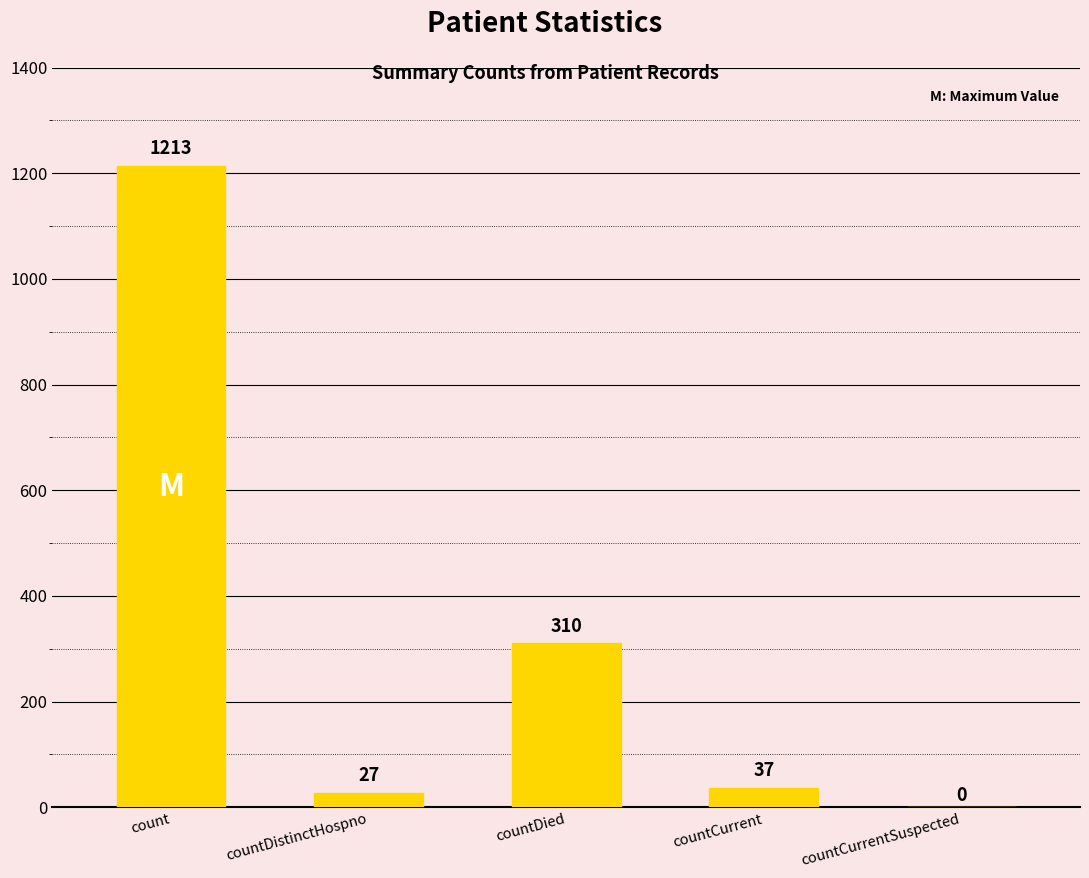

What is the sum of all values?

1587